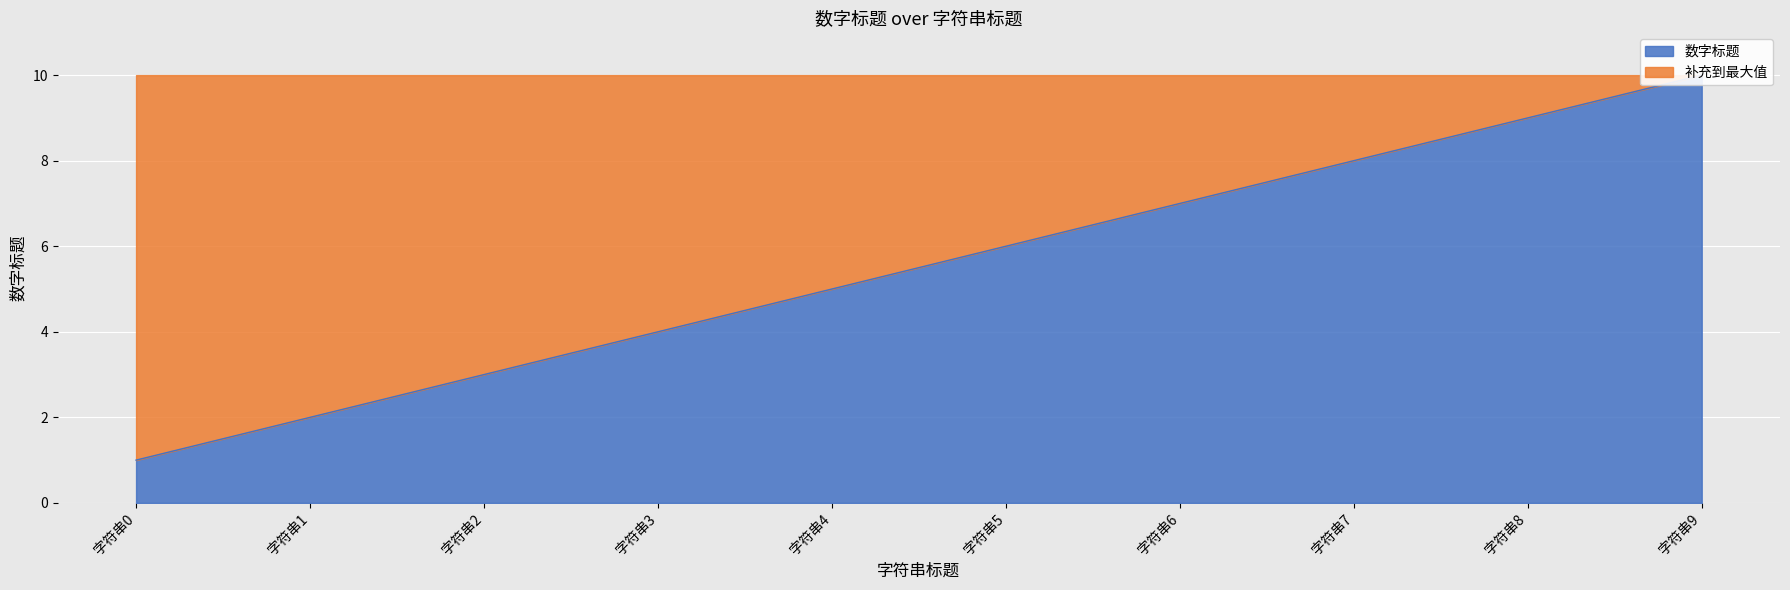

What is the difference between the values at 字符串2 and 字符串3?

1